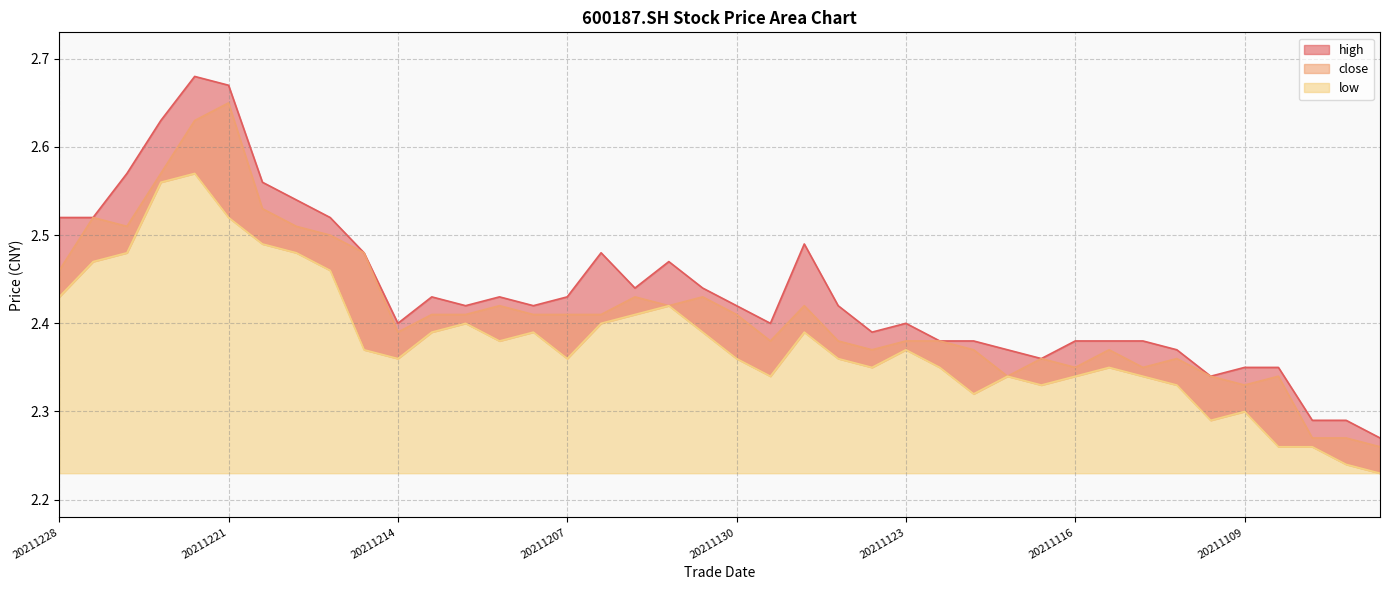

At which category is the sum across all series the highest?

20211222